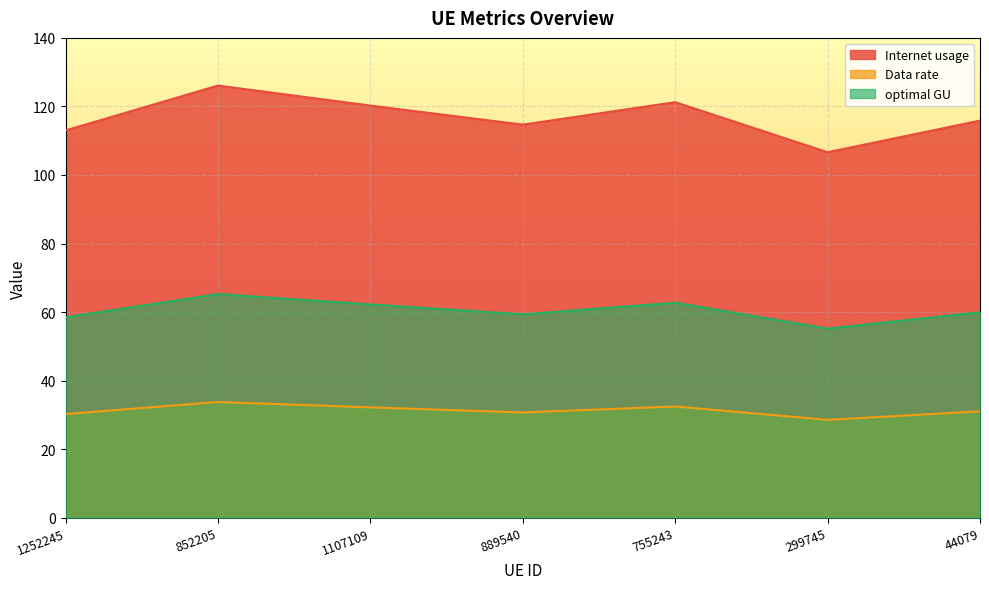

At which label does Data rate reach its minimum?

299745